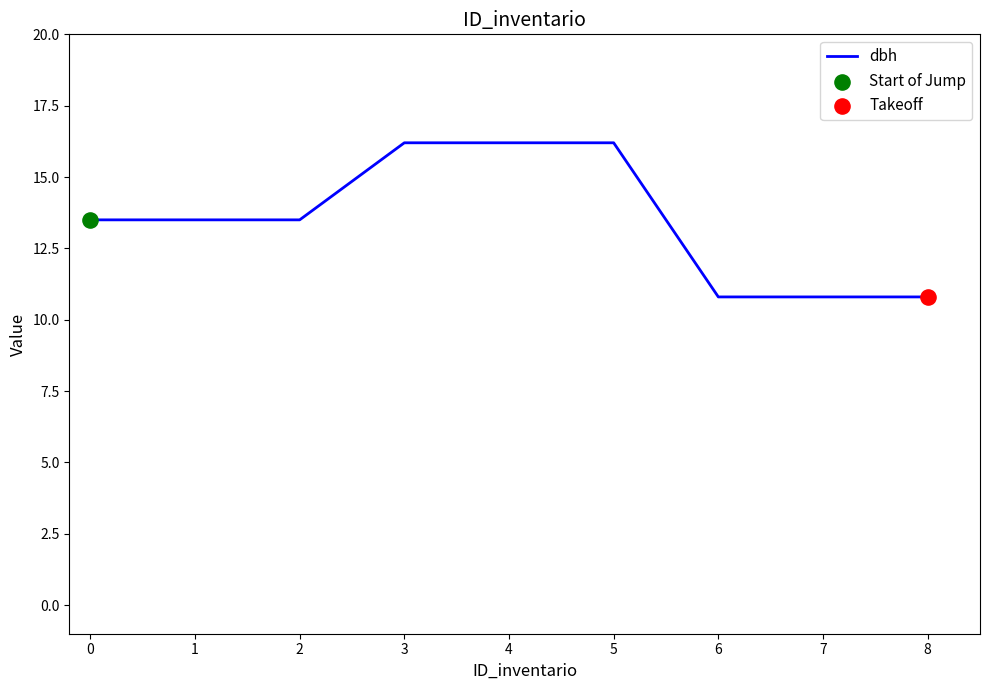

Between 3 and 8, which is larger?

3